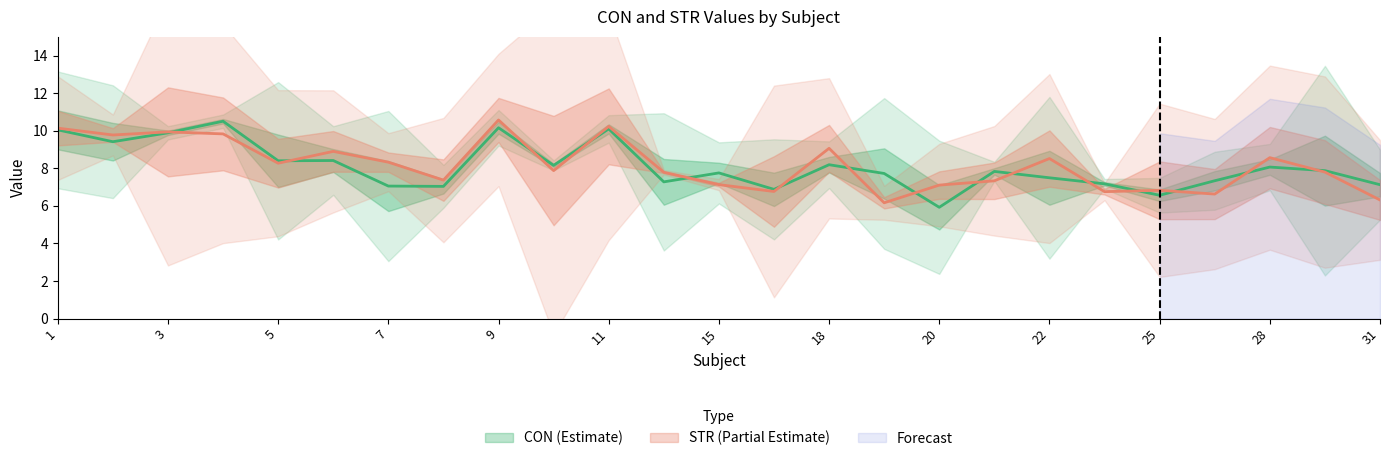

At which category is the sum across all series the highest?

9